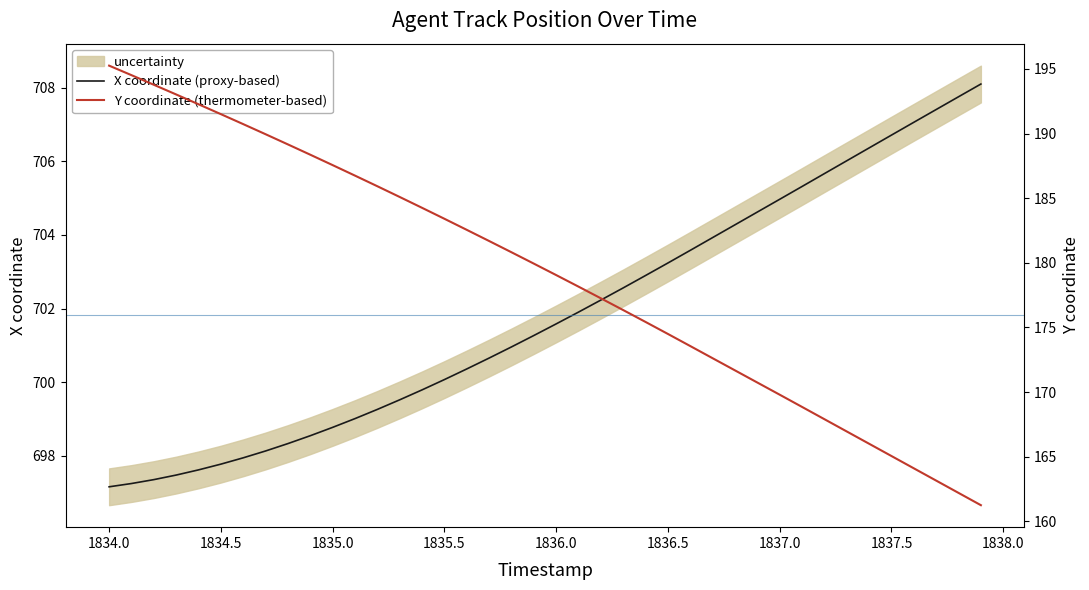

How many lines are shown in the chart?

2